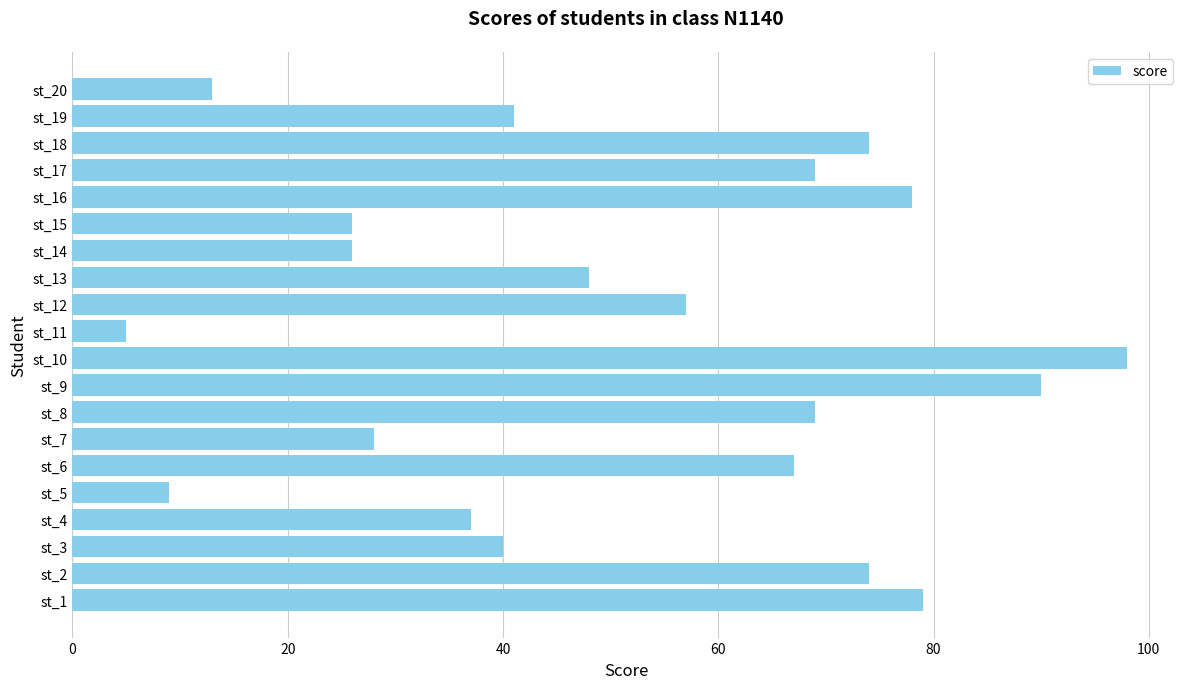

Count the number of data series in this chart.

1